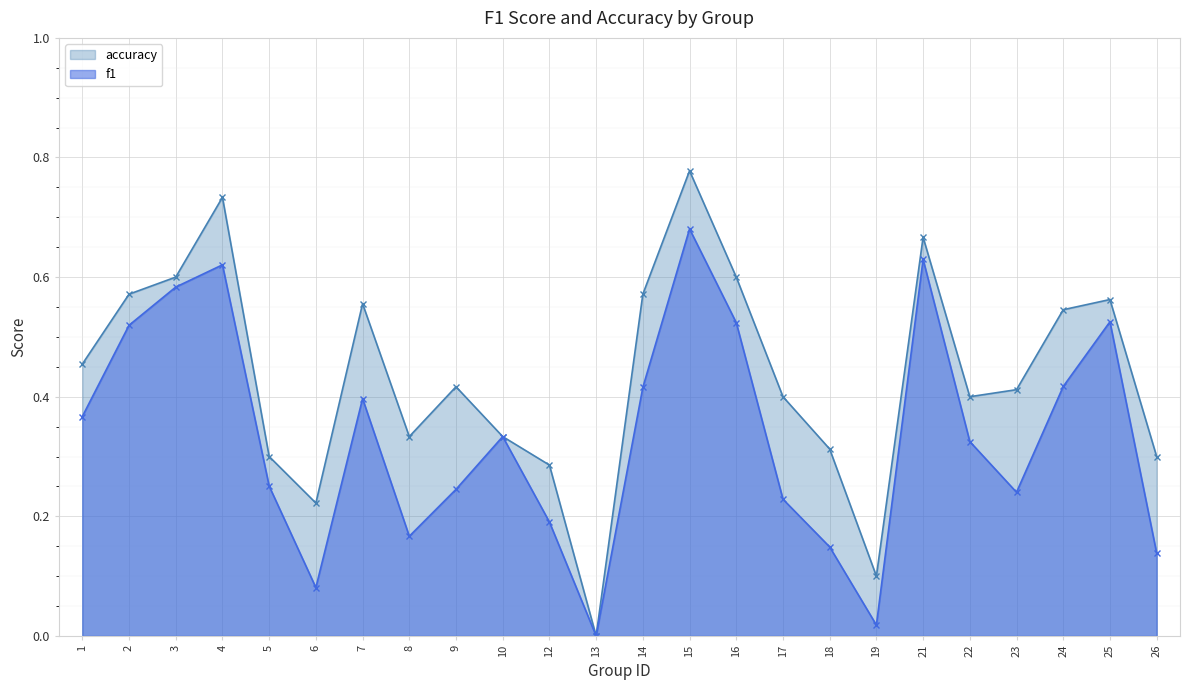

At which category does accuracy reach its first local valley?

6